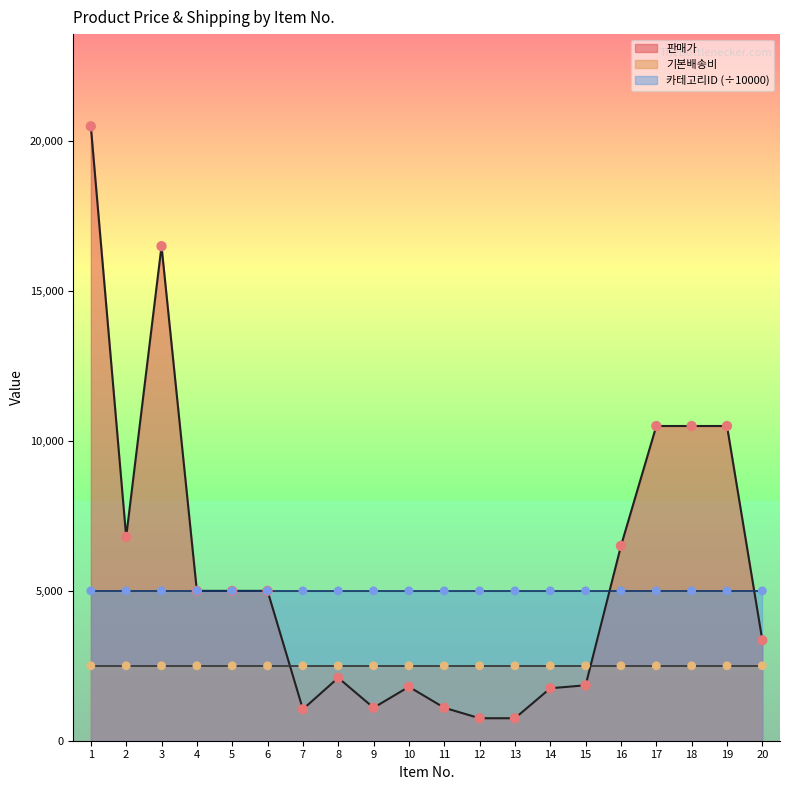

The value of 카테고리ID (÷10000) at 12 is 5000.2. True or false?

True